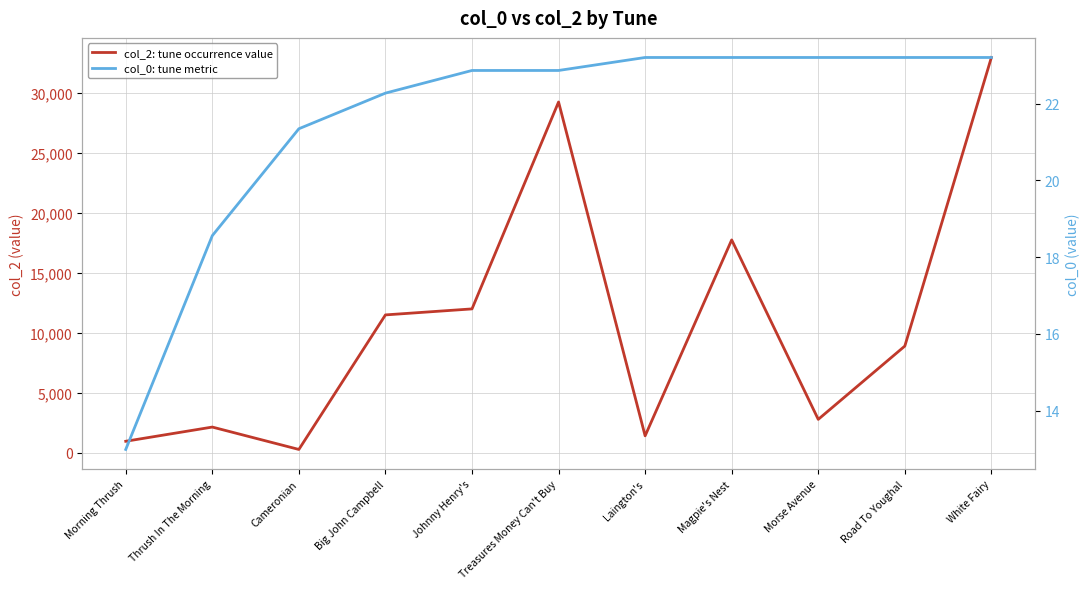

What is the sum of the col_0: tune metric values at Cameronian and Treasures Money Can't Buy?

44.2